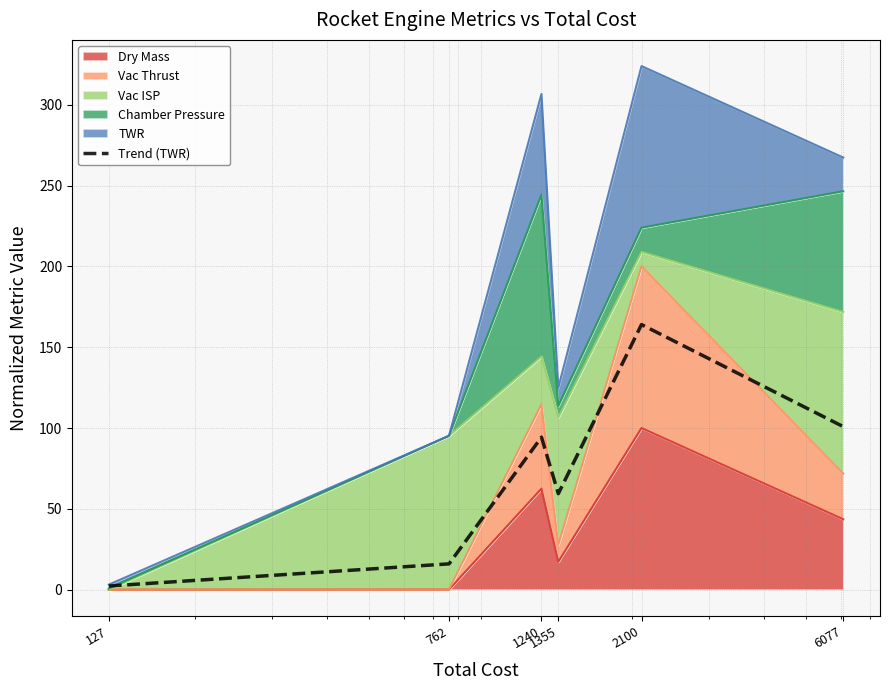

Where is the data nearest to the value 83?

1240